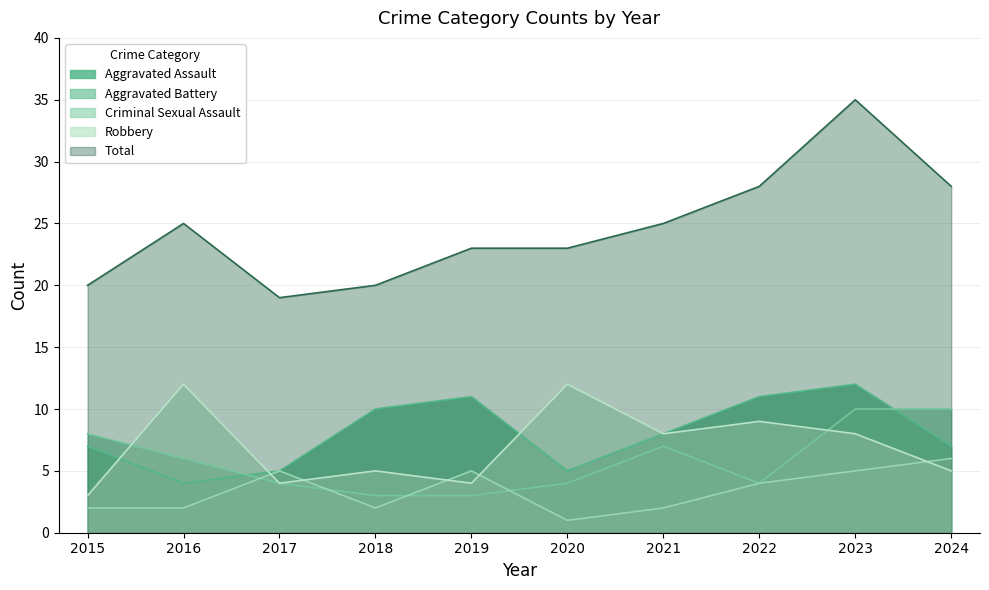

Which series has the largest range (max minus min)?

Total